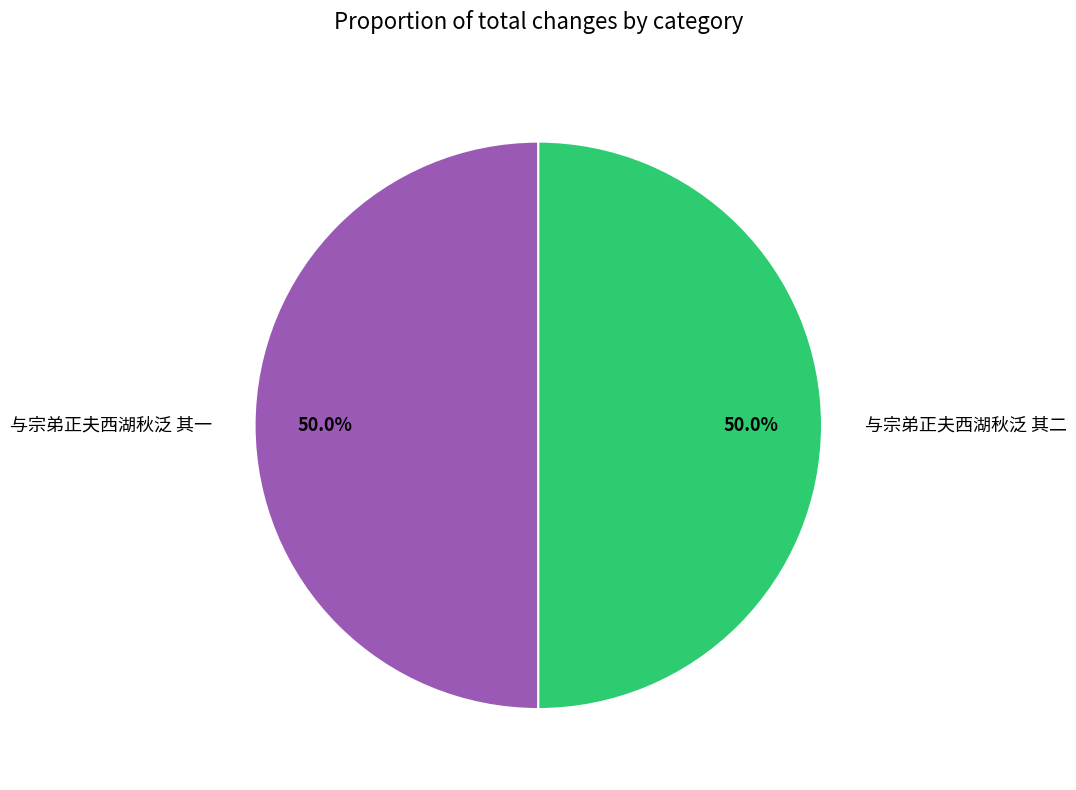

Combined, do 与宗弟正夫西湖秋泛 其一 and 与宗弟正夫西湖秋泛 其二 account for over 50%?

Yes